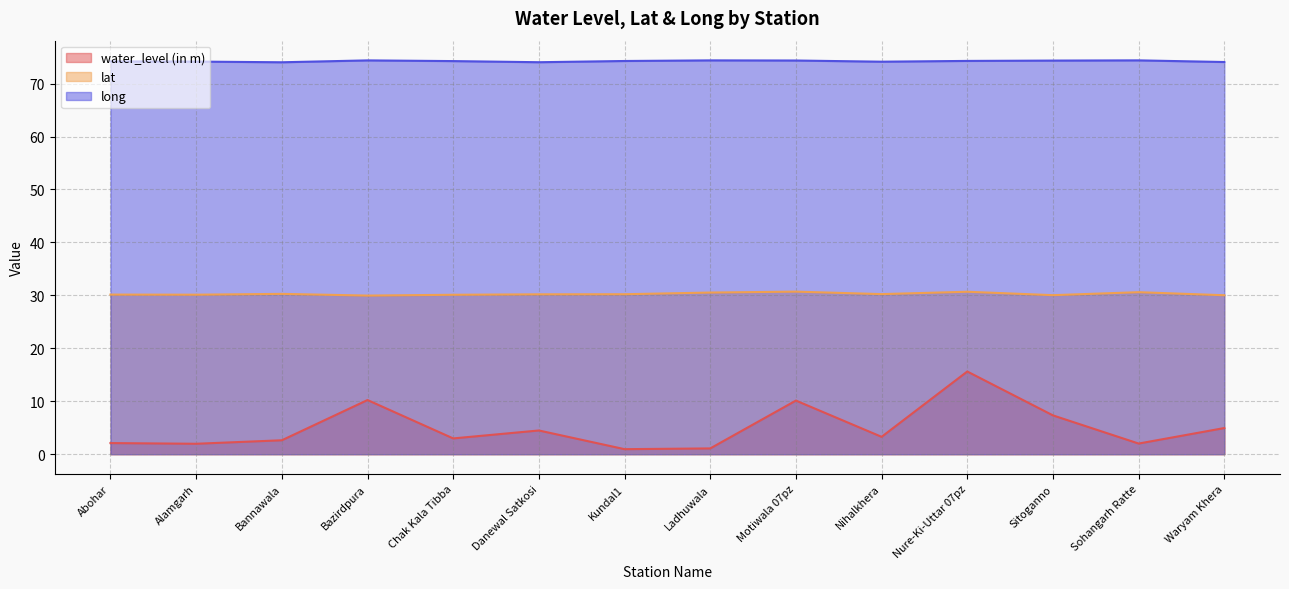

How many lines are shown in the chart?

3